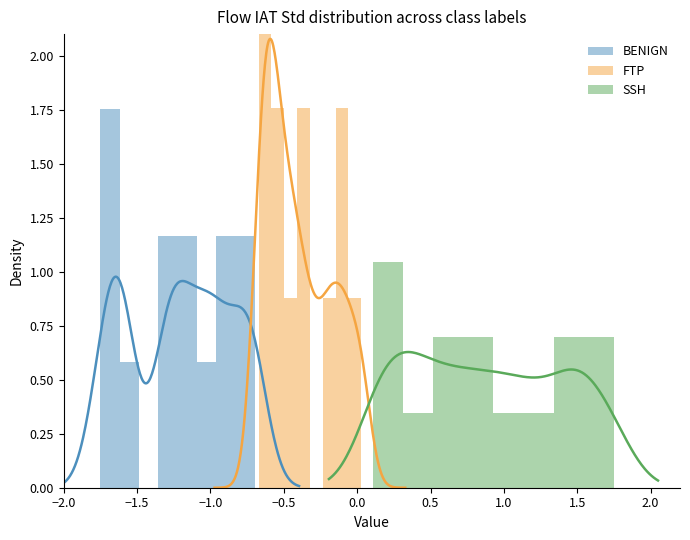

Is it true that SSH equals 0.5 at −0.5?

False